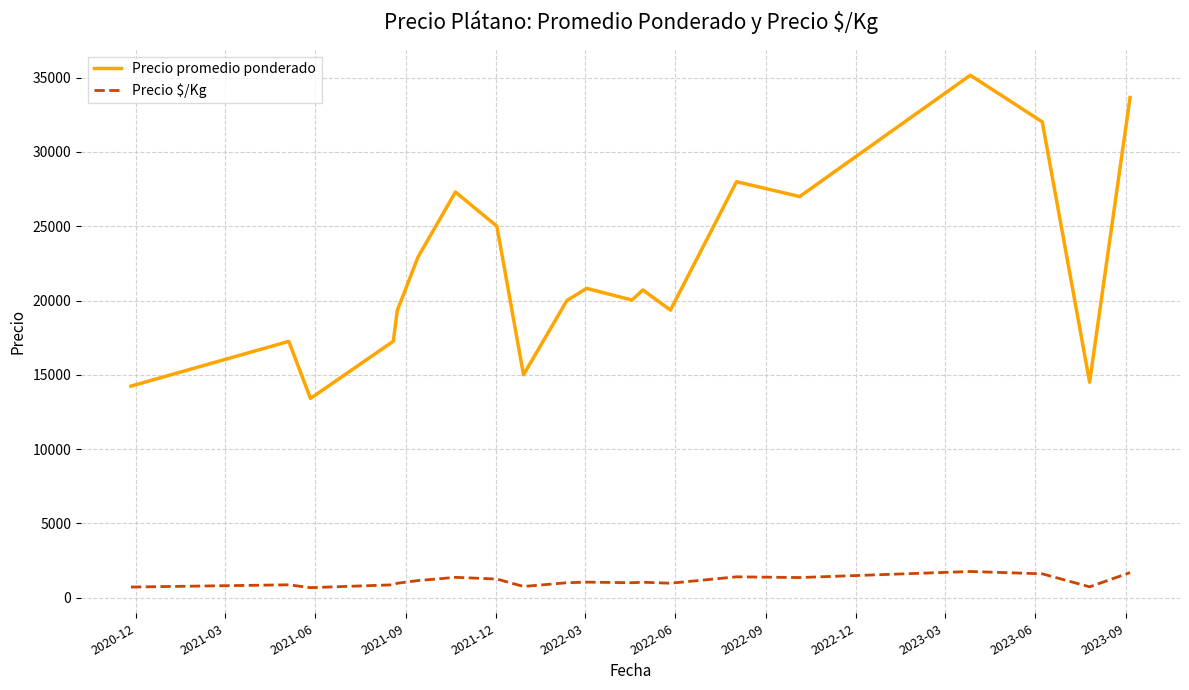

True or false: Precio promedio ponderado has more than 1 points higher than both neighbors.

True